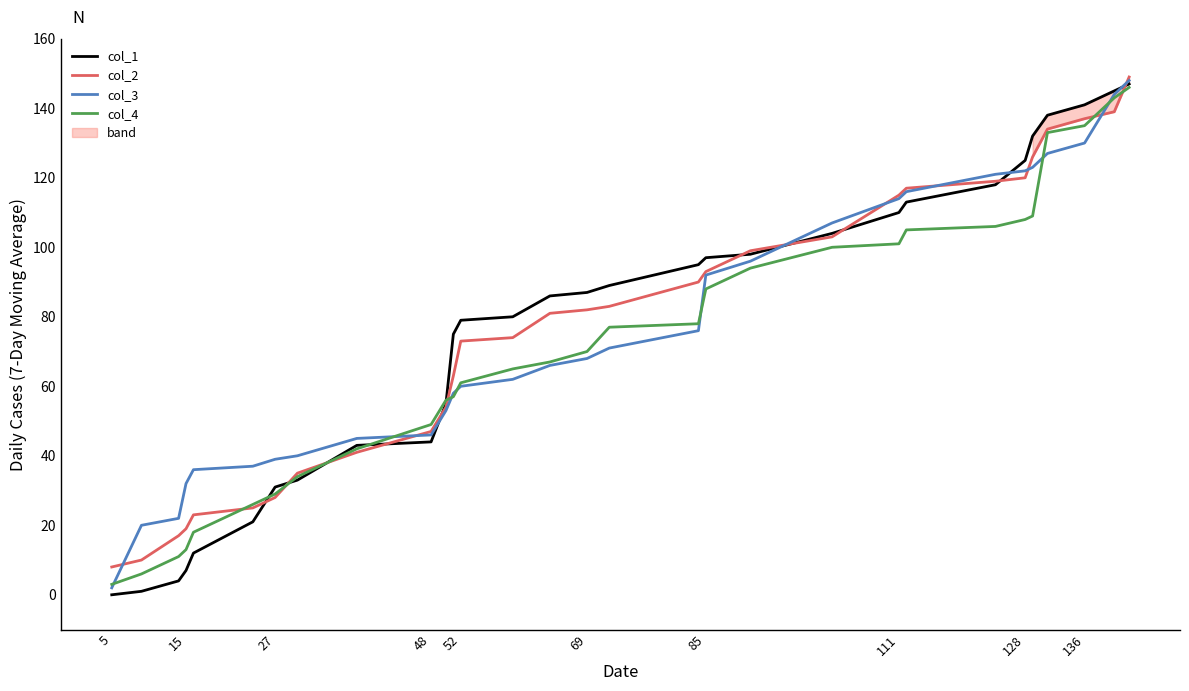

True or false: col_2 has a value of 120 at 128.

True